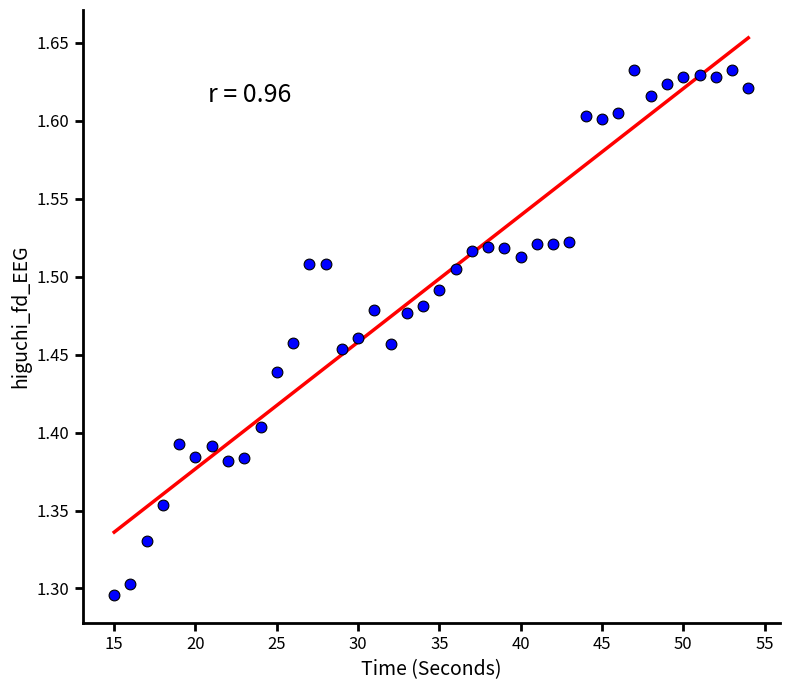

What is the range of Y values (max minus min)?

0.3